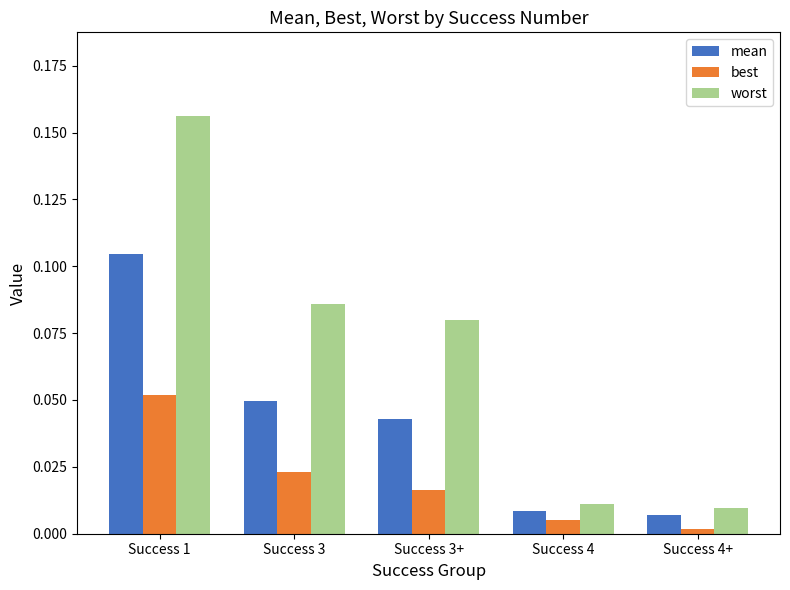

Does the chart contain any negative values?

No